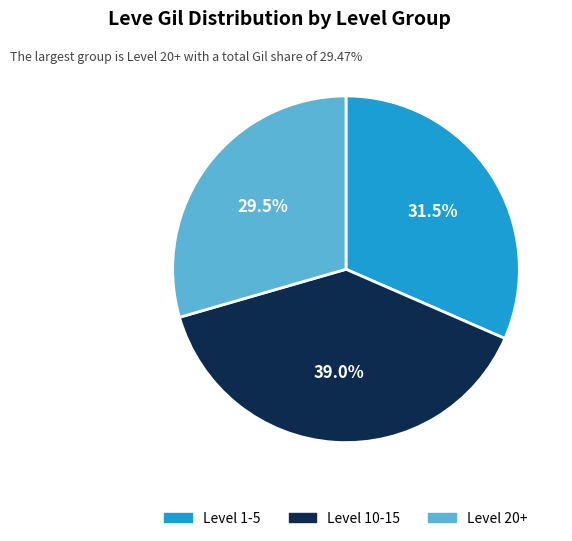

Is there any slice that represents more than half of the pie?

No